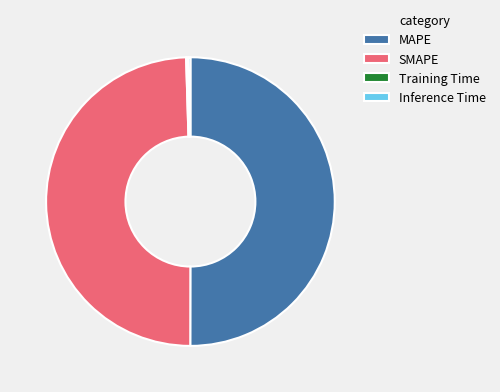

Which category has the biggest portion of the pie?

MAPE